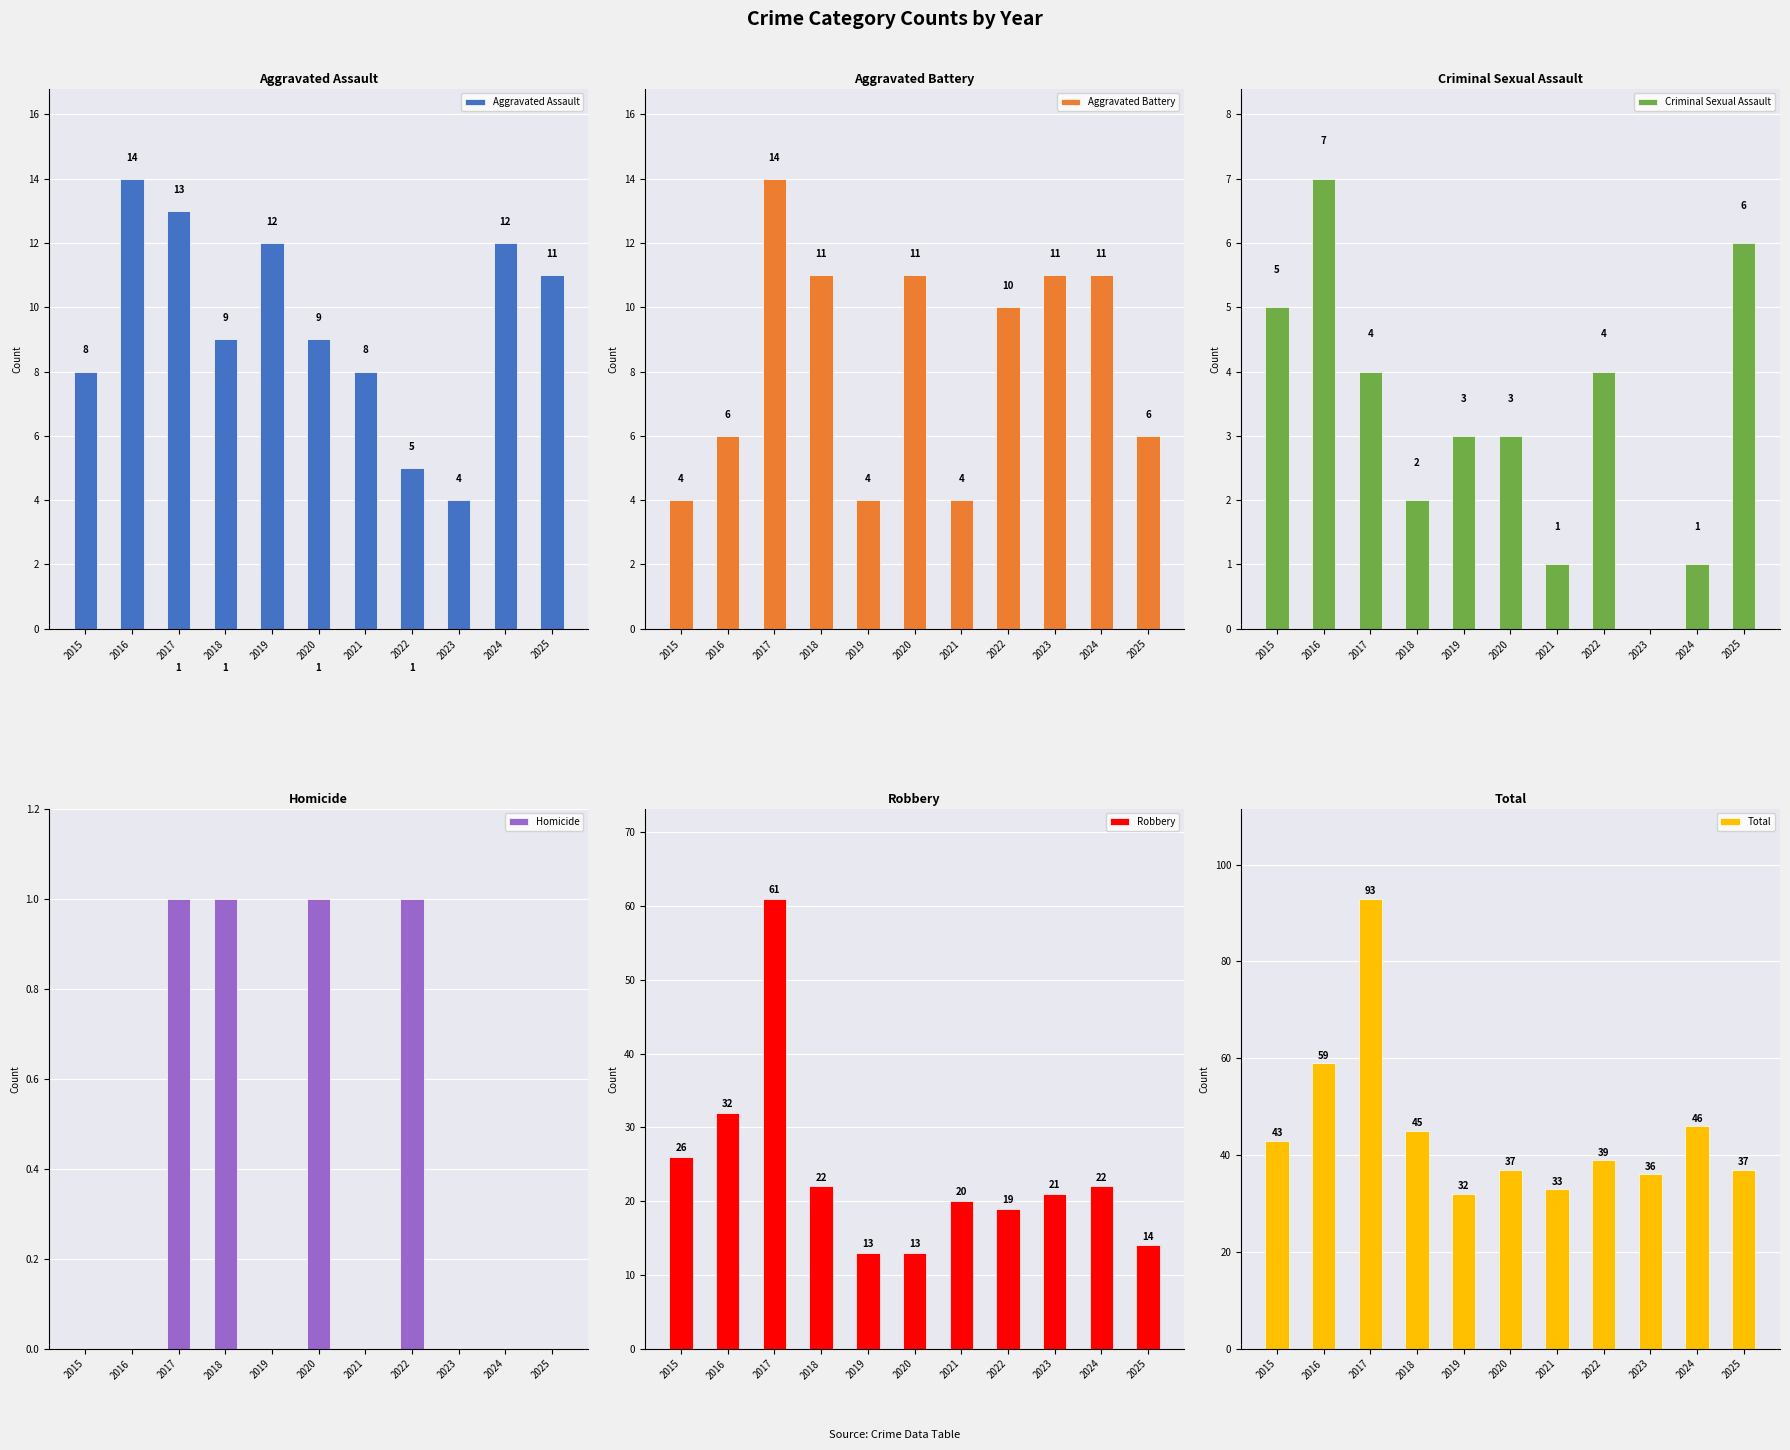

What is the value of the Aggravated Battery bar at the 9th from the left?

11